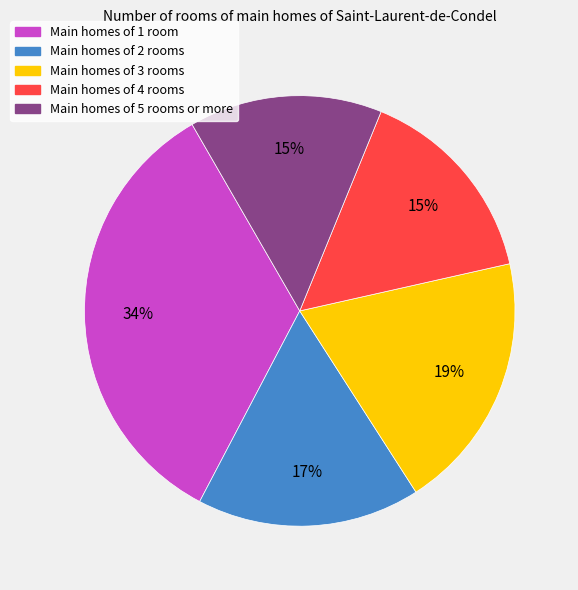

Between Main homes of 1 room and Main homes of 3 rooms, which is larger?

Main homes of 1 room